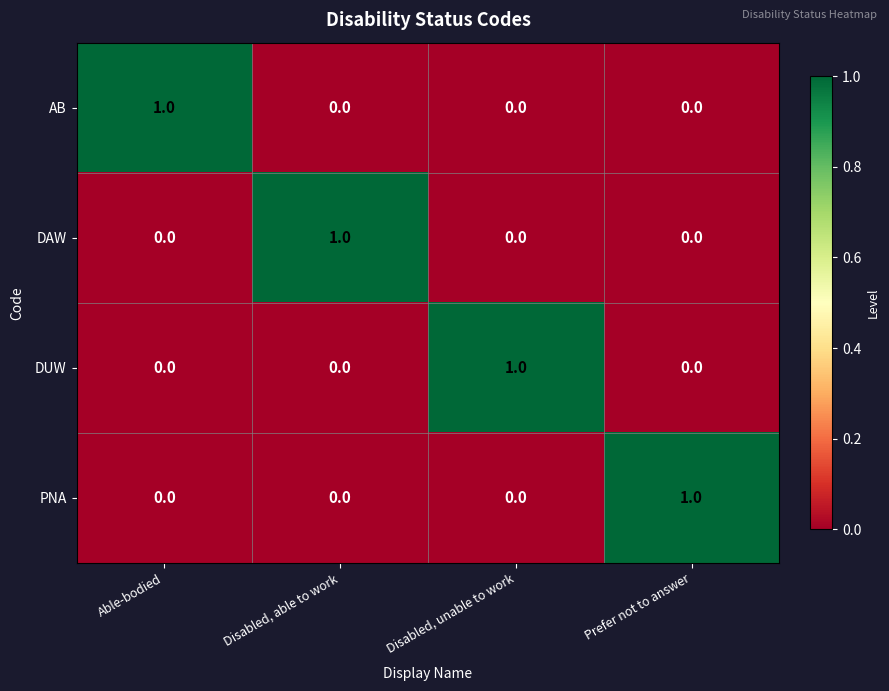

What is the maximum value shown in the chart?

1